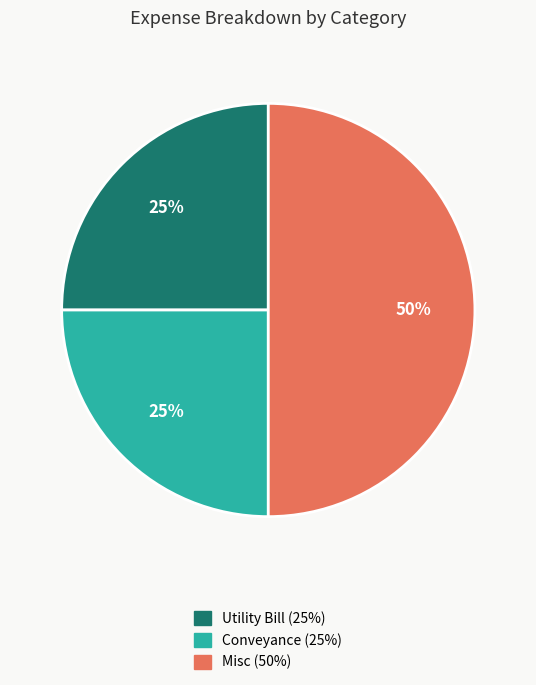

How many segments does this pie chart have?

3